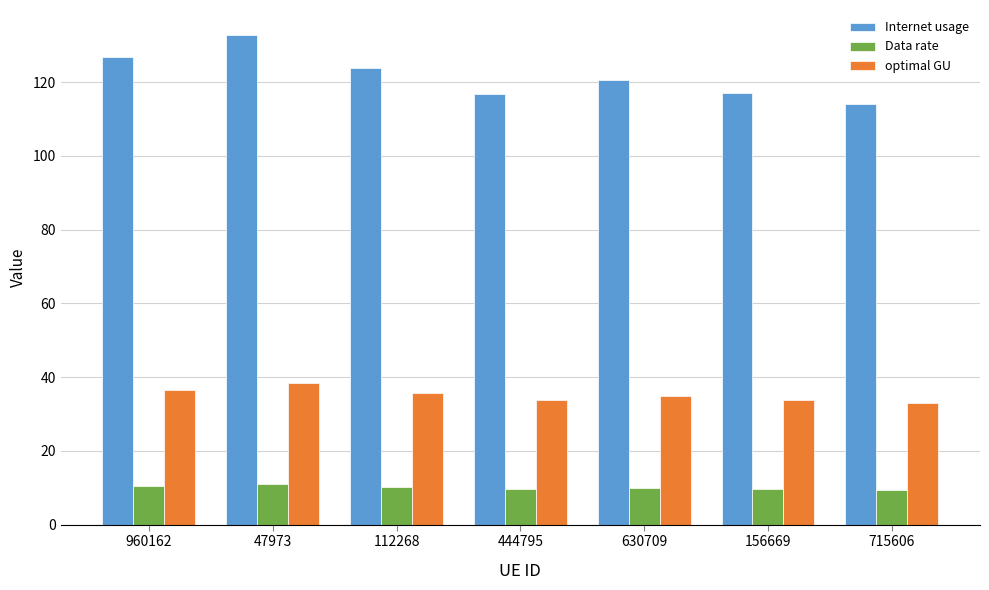

What is the label of the 3rd bar from the left?

112268